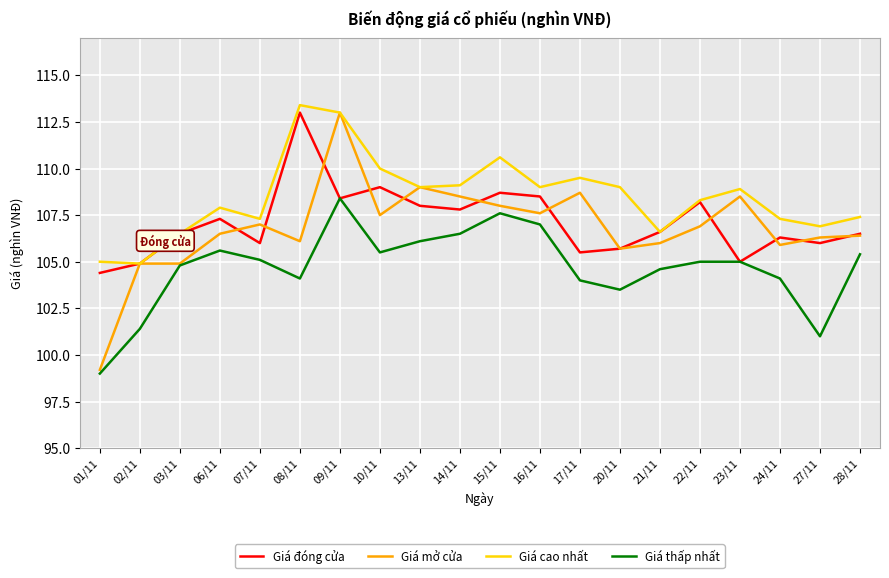

What position from the right is 01/11?

20